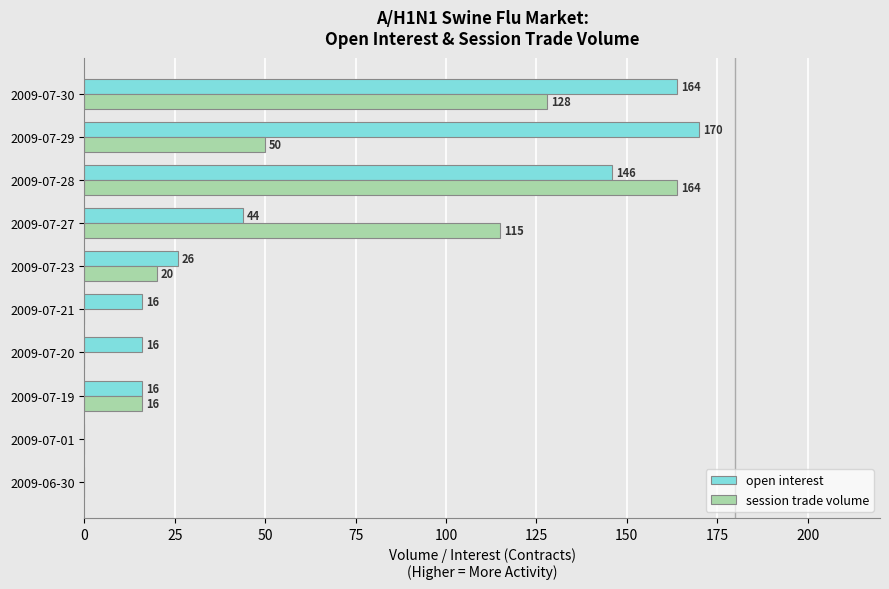

The session trade volume series shows 115 at 2009-07-27. True or false?

True